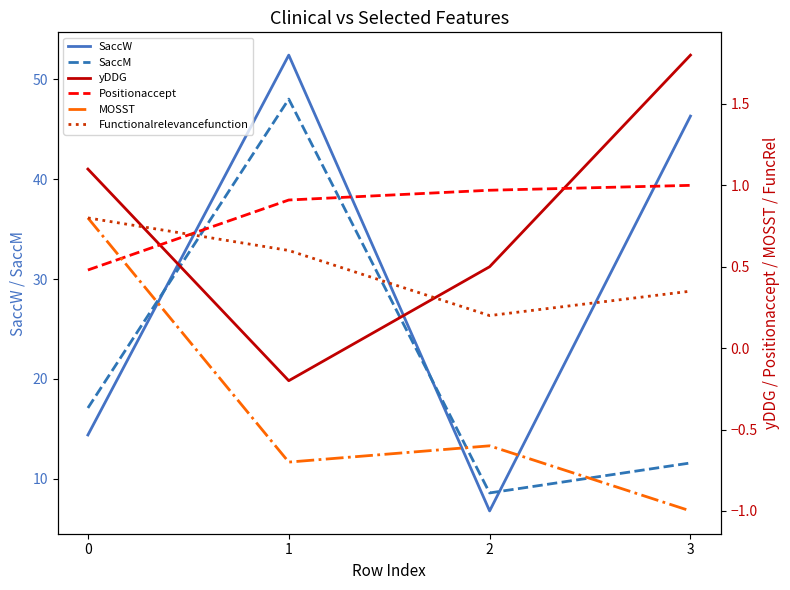

How many values in the MOSST series exceed 0?

1